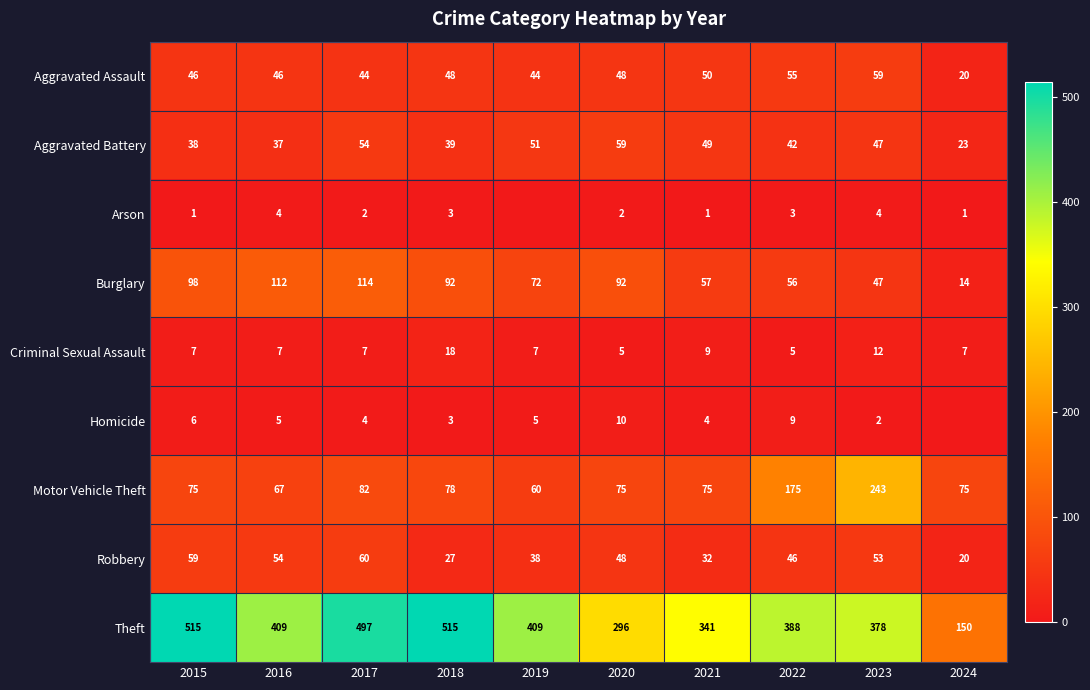

Is the value of Criminal Sexual Assault at 2023 greater than the value of Burglary at 2015?

No